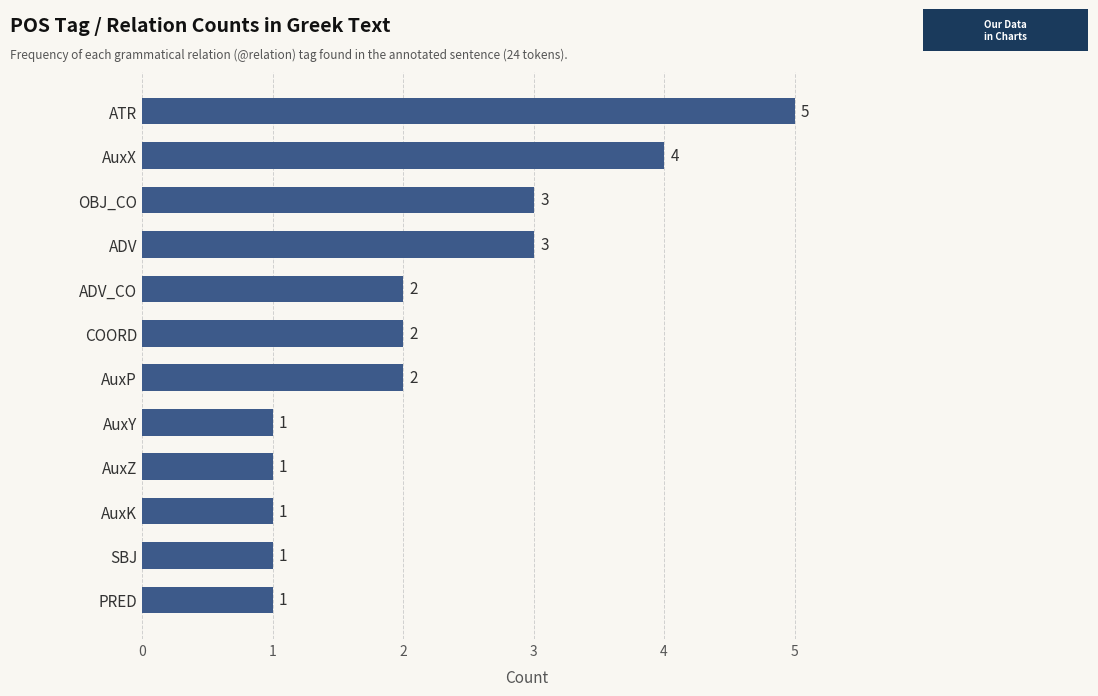

What is the difference between the second highest and minimum values?

3